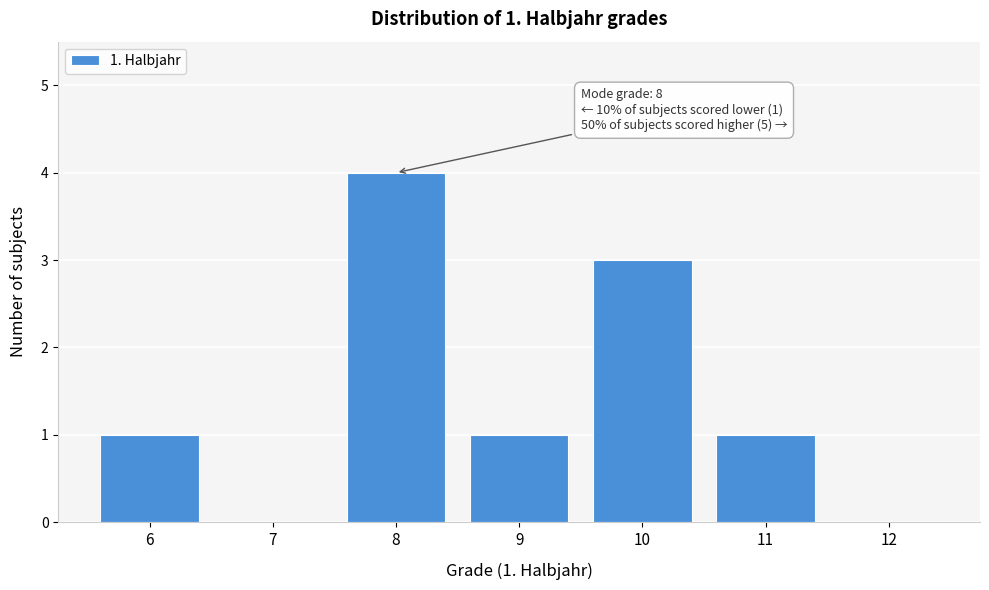

Reading left to right, what are all the values shown in this chart?

6=1	7=0	8=4	9=1	10=3	11=1	12=0